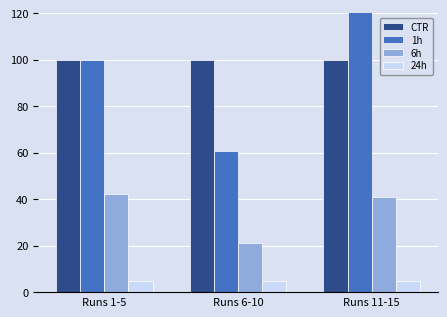

At which category is the sum across all series the highest?

Runs 11-15